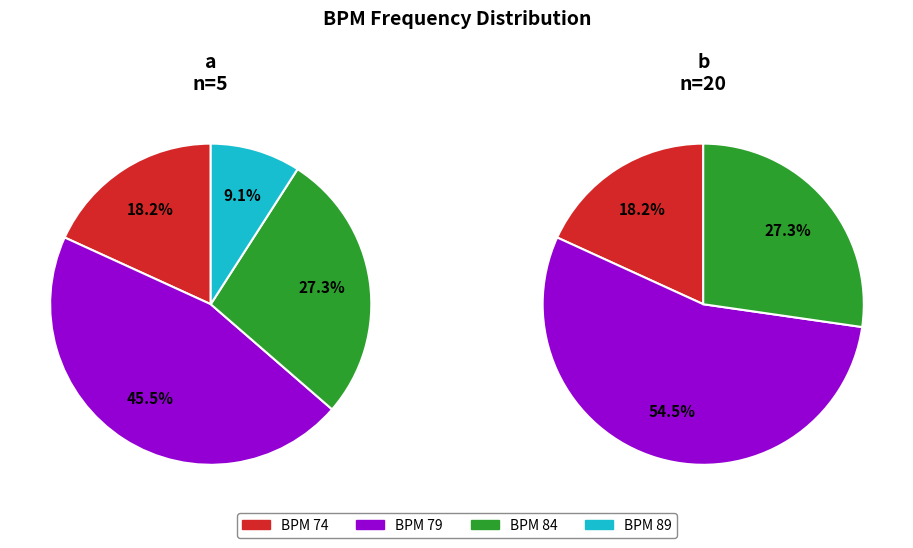

What is the largest slice in the pie chart?

79